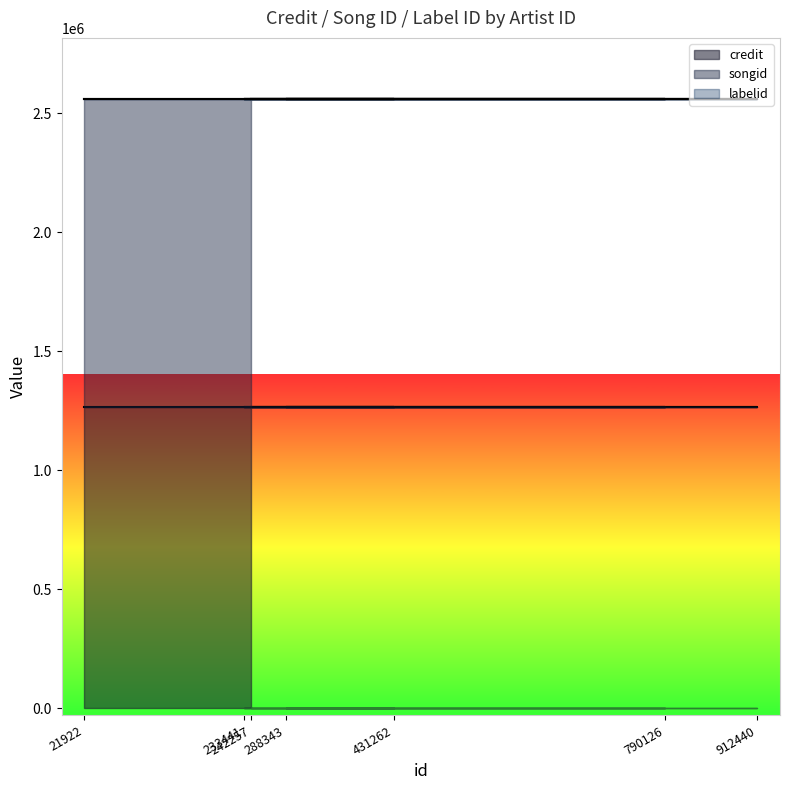

What is the average value of the labelid series?

417